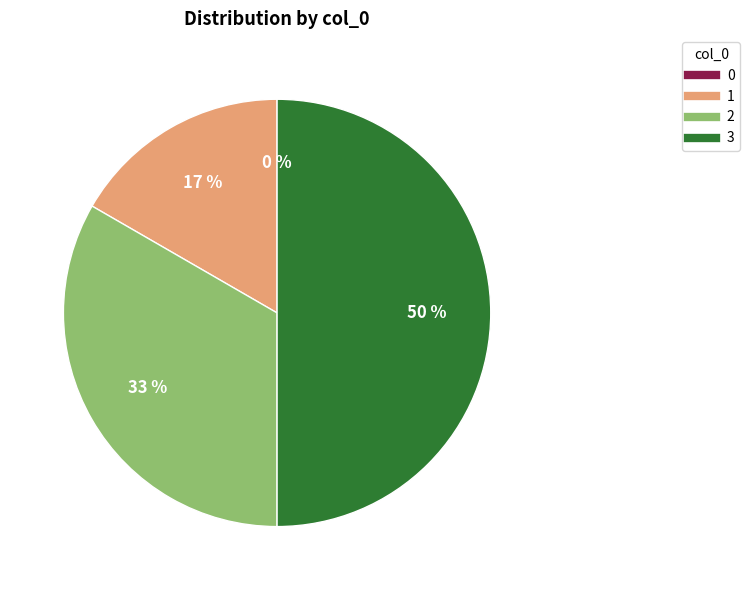

The 1 slice represents 17% of the pie. True or false?

True